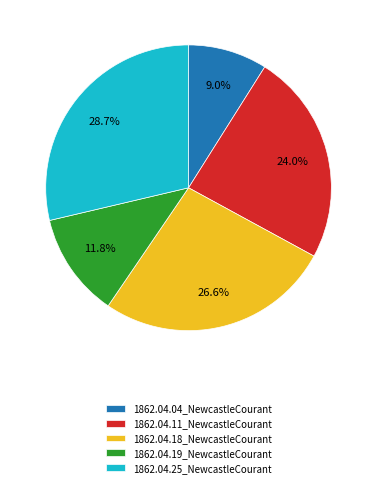

To the nearest percent, what portion does 1862.04.19_NewcastleCourant represent?

12%